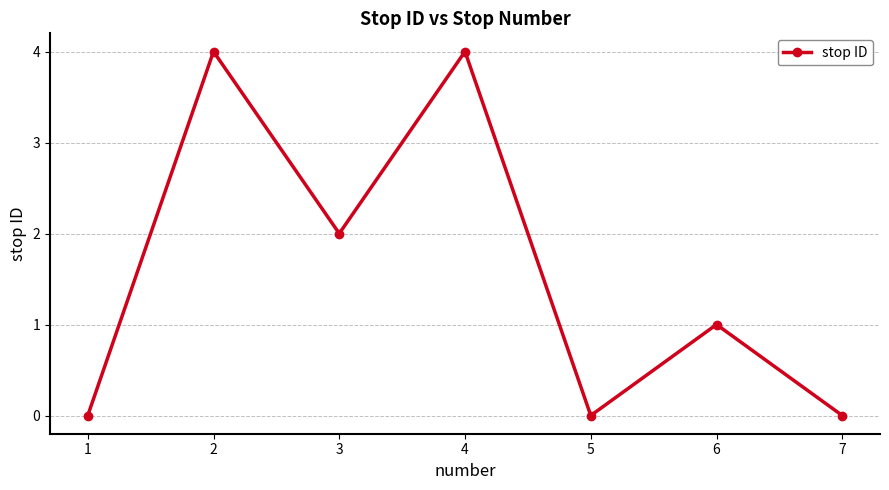

What is the sum of the values at 1 and 3?

2